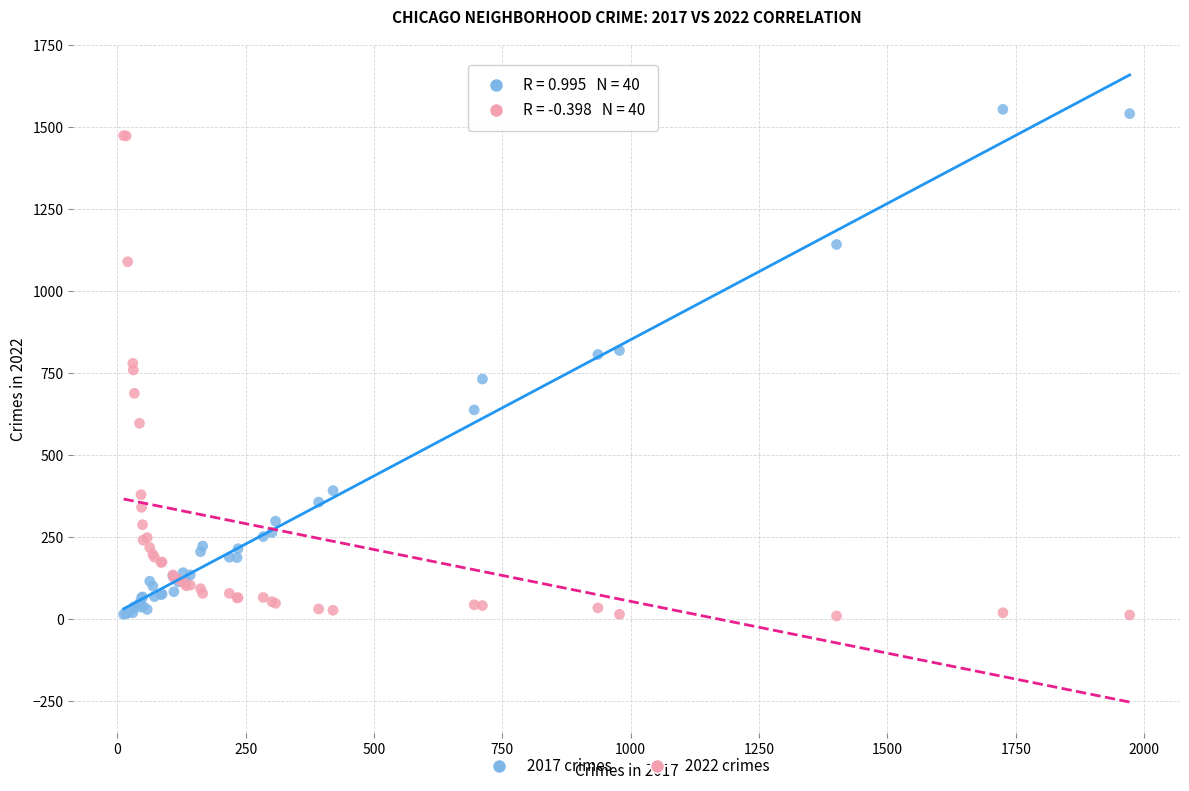

What are all the series names shown in the legend?

2017 crimes, 2022 crimes